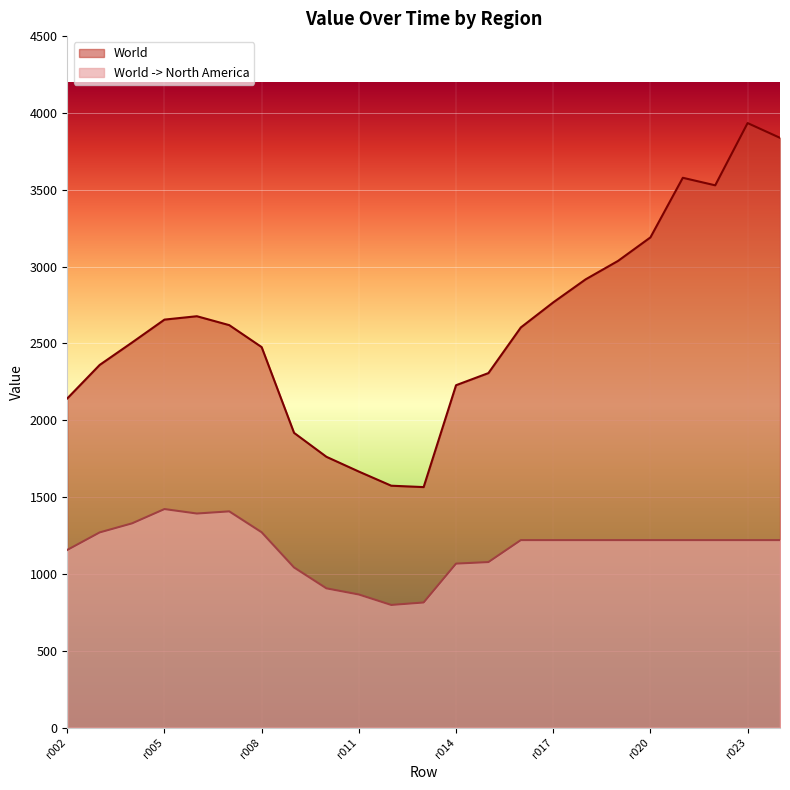

True or false: World has more than 2 points higher than both neighbors.

True